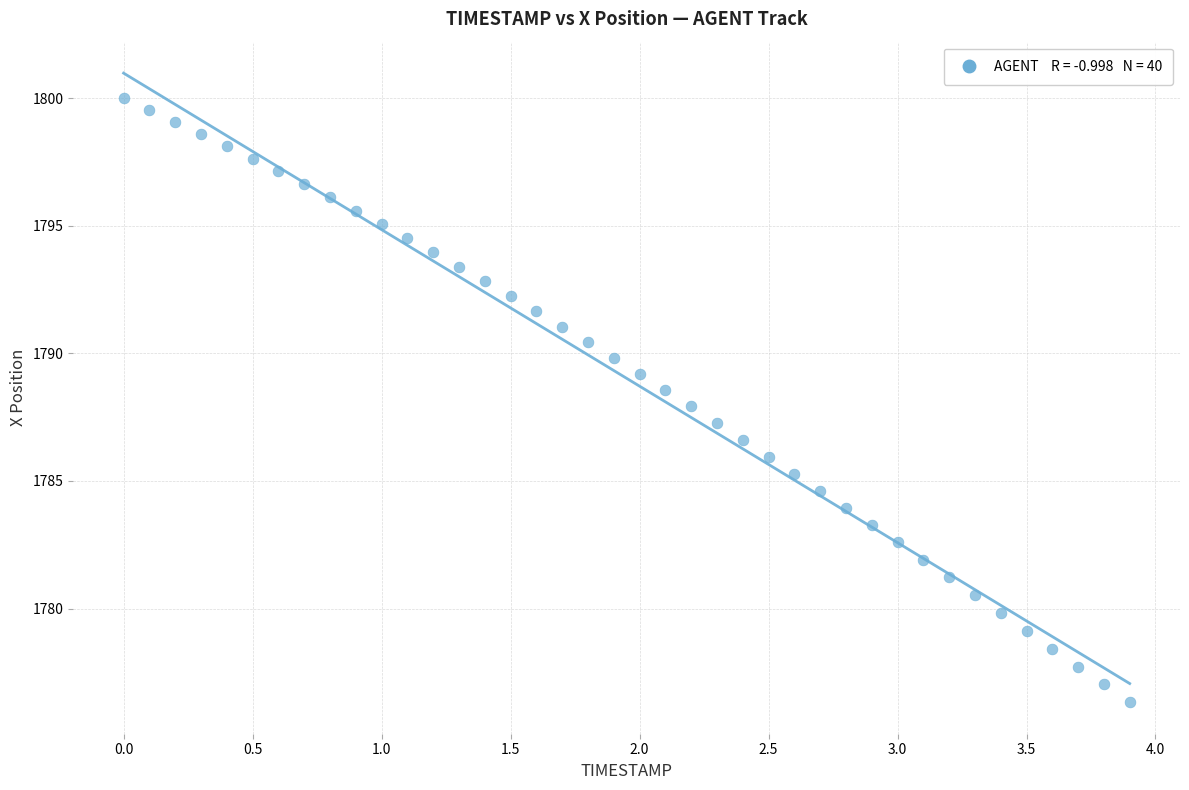

What is the range of X values (max minus min)?

3.9